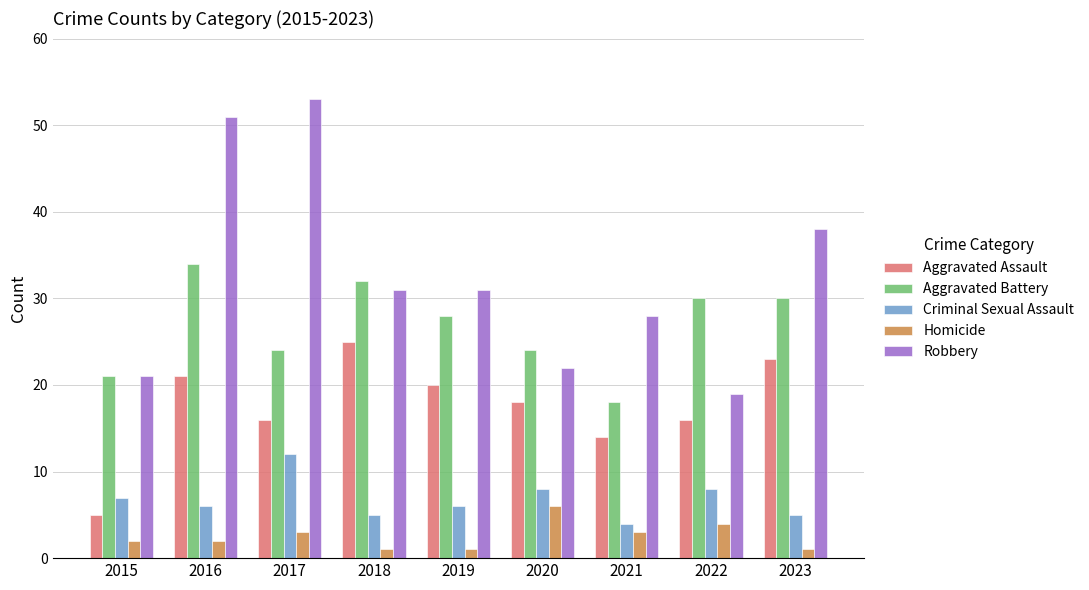

What is the sum of all Aggravated Assault values?

158